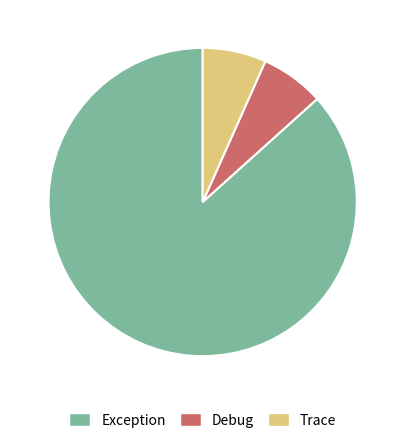

True or false: Debug accounts for 21% of the total.

False